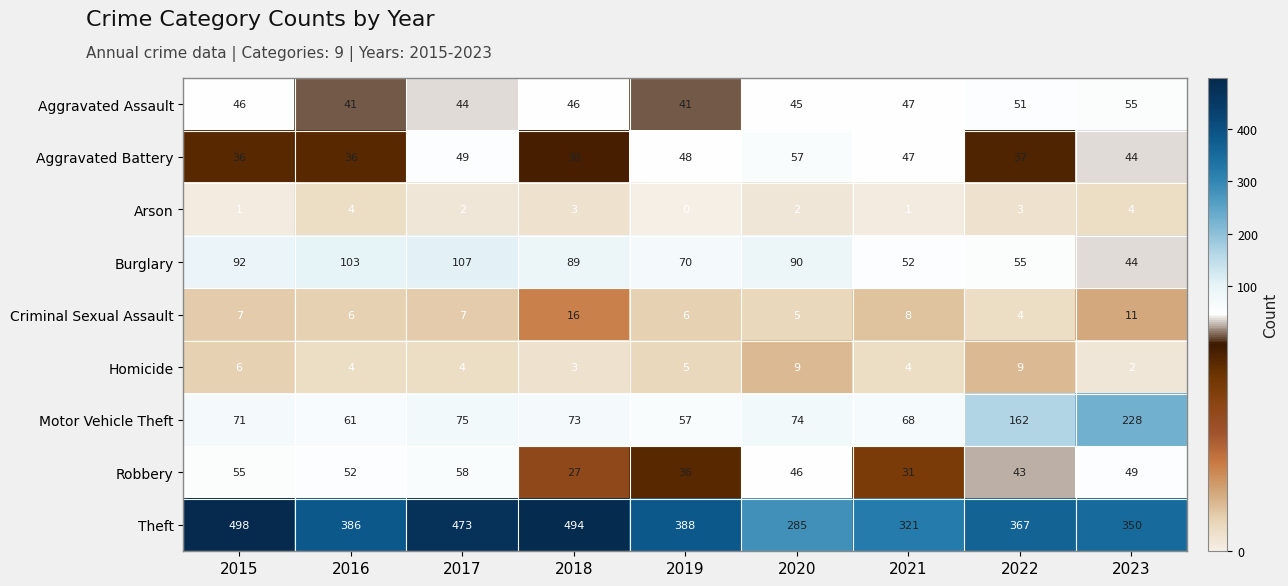

True or false: Theft has a value of 471 at 2021.

False